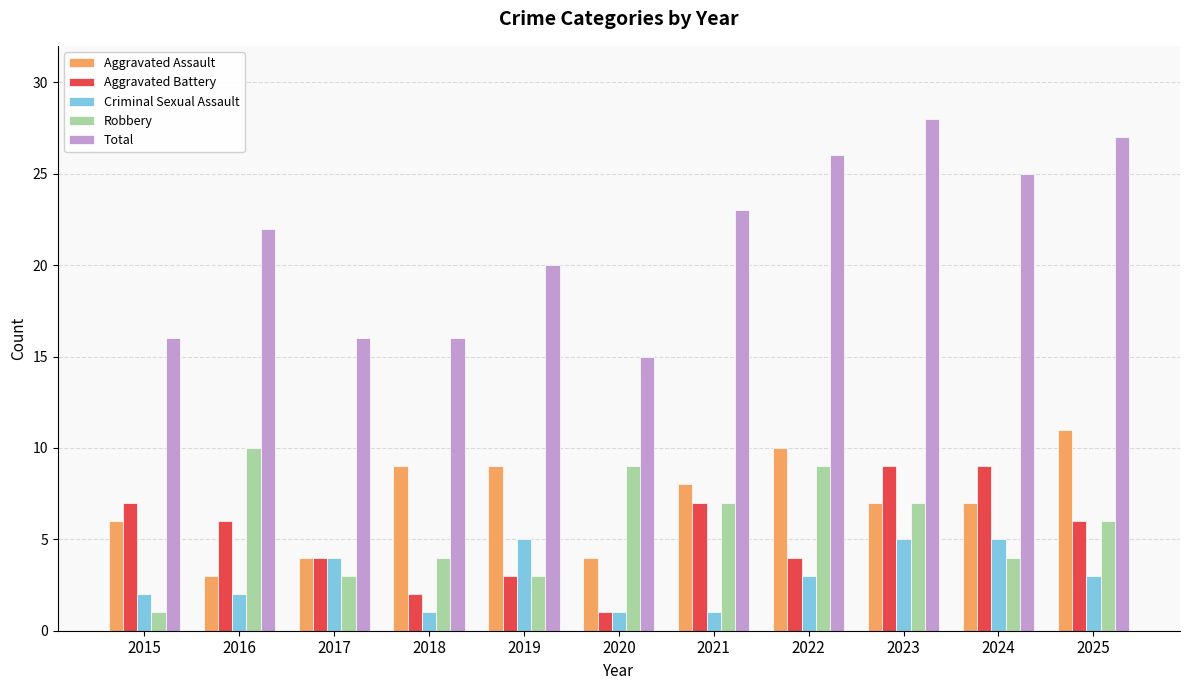

True or false: Aggravated Battery has a value of 9 at 2023.

True